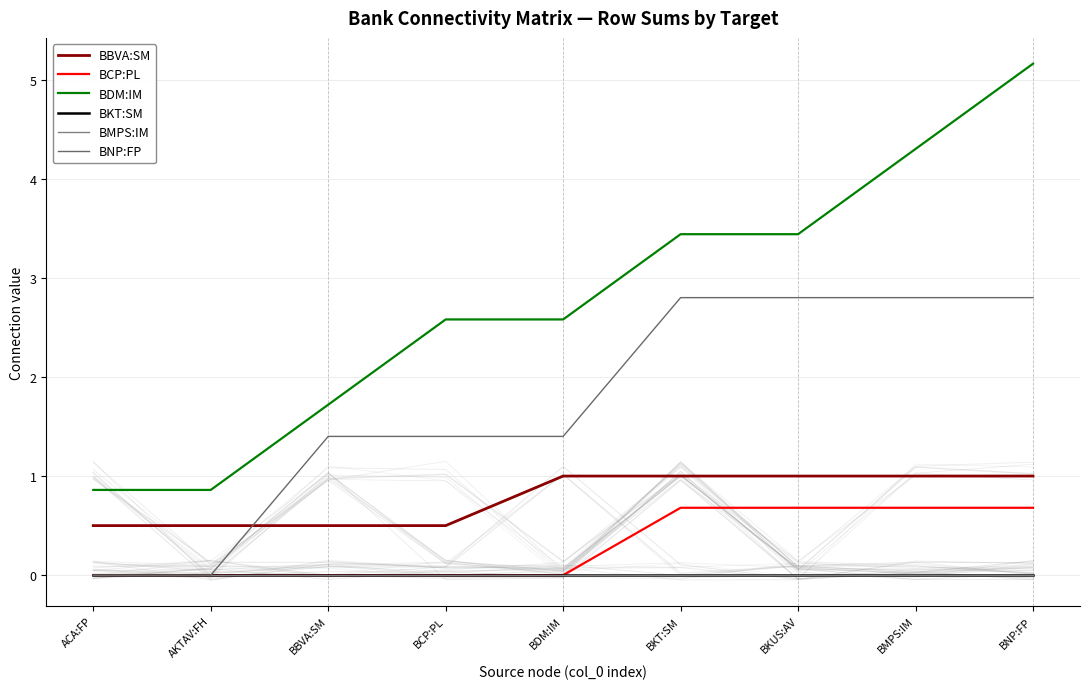

List the labels in order of BBVA:SM value, smallest first.

ACA:FP, AKTAV:FH, BBVA:SM, BCP:PL, BDM:IM, BKT:SM, BKUS:AV, BMPS:IM, BNP:FP